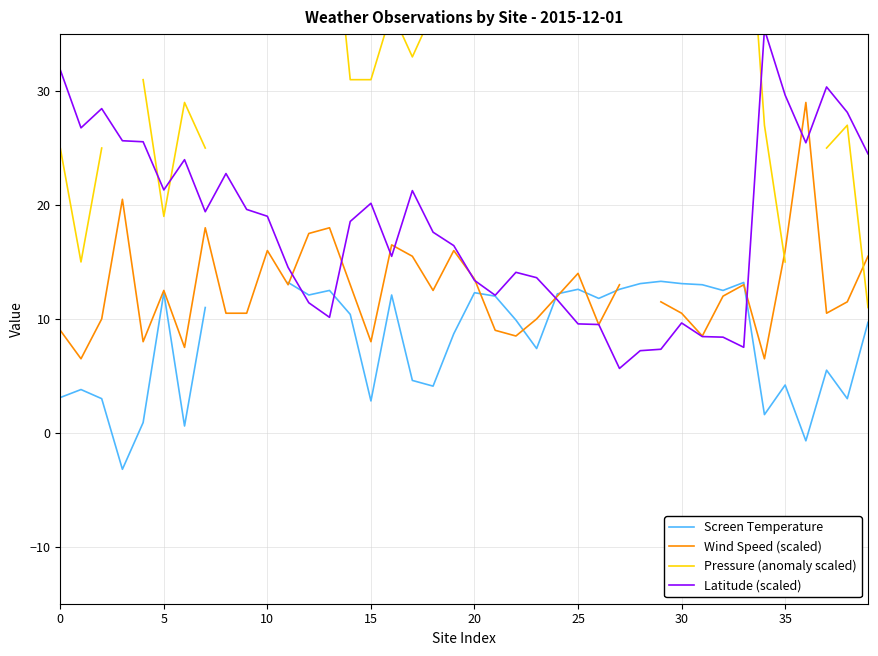

What is the maximum value for Latitude (scaled)?

35.4